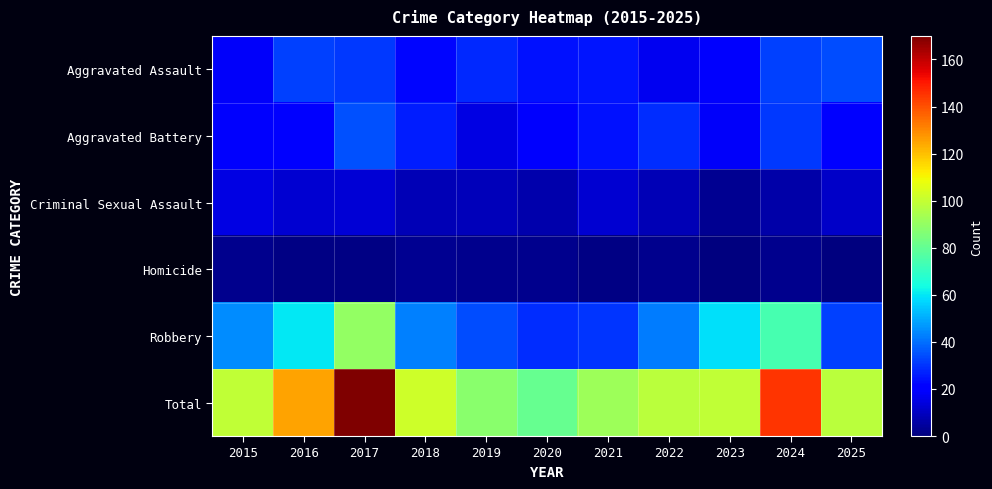

Reading left to right, what are all the values shown in this chart?

Aggravated Assault: 2015=18	2016=32	2017=31	2018=22	2019=28	2020=24	2021=25	2022=17	2023=19	2024=32	2025=34
Aggravated Battery: 2015=19	2016=20	2017=35	2018=26	2019=15	2020=19	2021=24	2022=29	2023=18	2024=31	2025=21
Criminal Sexual Assault: 2015=15	2016=12	2017=13	2018=8	2019=9	2020=7	2021=12	2022=8	2023=3	2024=6	2025=11
Homicide: 2015=2	2016=1	2017=1	2018=3	2019=2	2020=2	2021=1	2022=2	2023=0	2024=2	2025=0
Robbery: 2015=45	2016=60	2017=90	2018=43	2019=34	2020=29	2021=30	2022=42	2023=59	2024=74	2025=32
Total: 2015=99	2016=125	2017=170	2018=102	2019=88	2020=81	2021=92	2022=98	2023=99	2024=145	2025=98